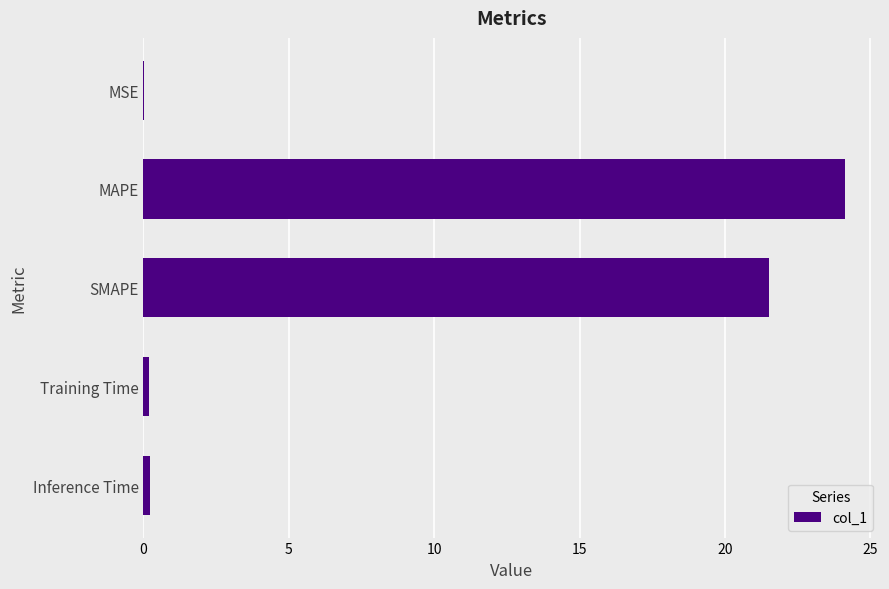

Are the bars horizontal?

Yes